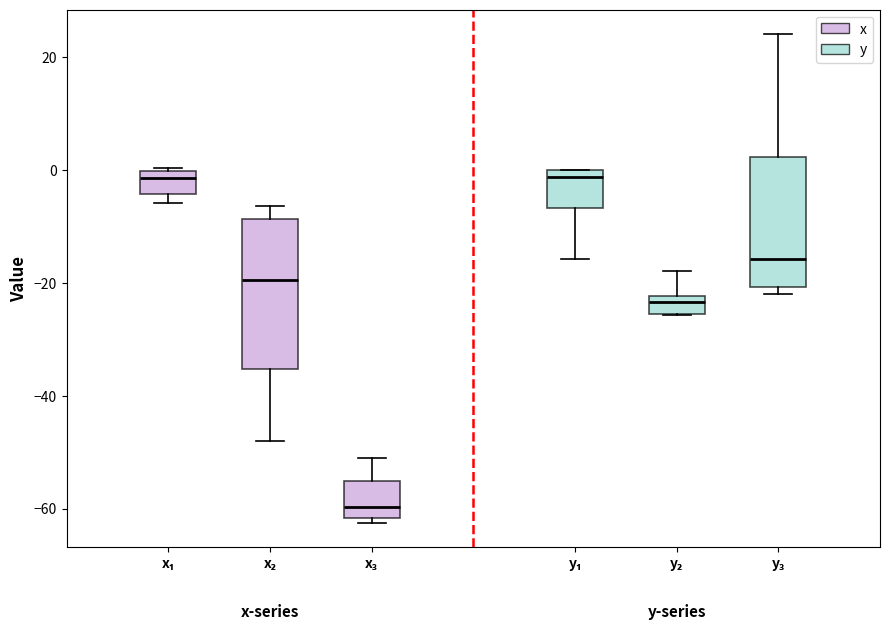

Reading left to right, read every box against the y-axis: the position of its median line, the range the box covers, and the ends of its whiskers. The values are not printed on the chart, so give them approximately, as read against the axis.

x₁: median -2, box -4 to 0, whiskers -6 to 0
x₂: median -20, box -36 to -8, whiskers -48 to -6
x₃: median -60, box -62 to -56, whiskers -62 (just below the box's lower edge) to -50
y₁: median -2, box -6 to 0, whiskers -16 to 0
y₂: median -24, box -26 to -22, whiskers -26 to -18
y₃: median -16, box -20 to 2, whiskers -22 to 24